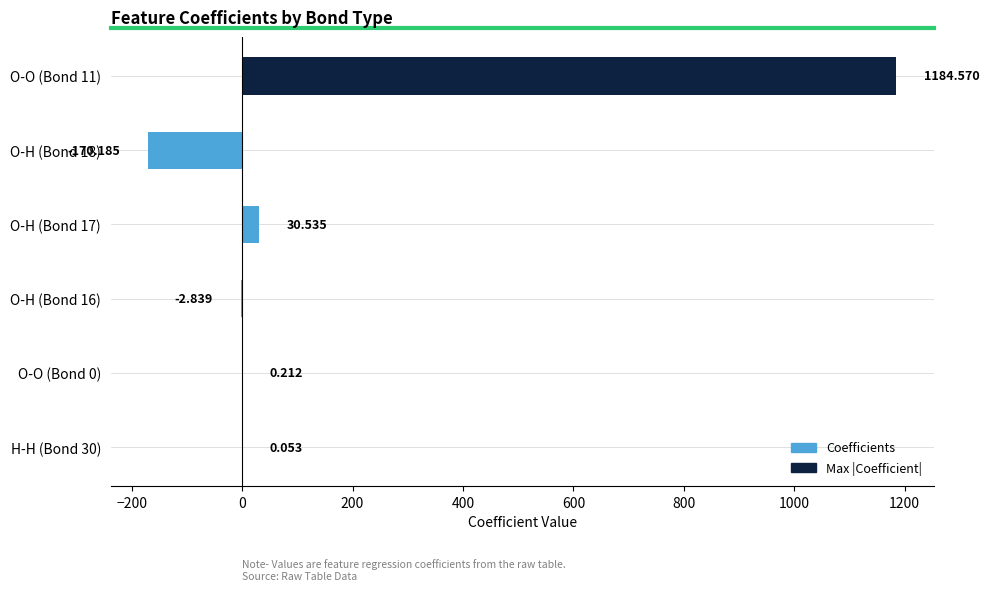

Are the bars horizontal?

Yes